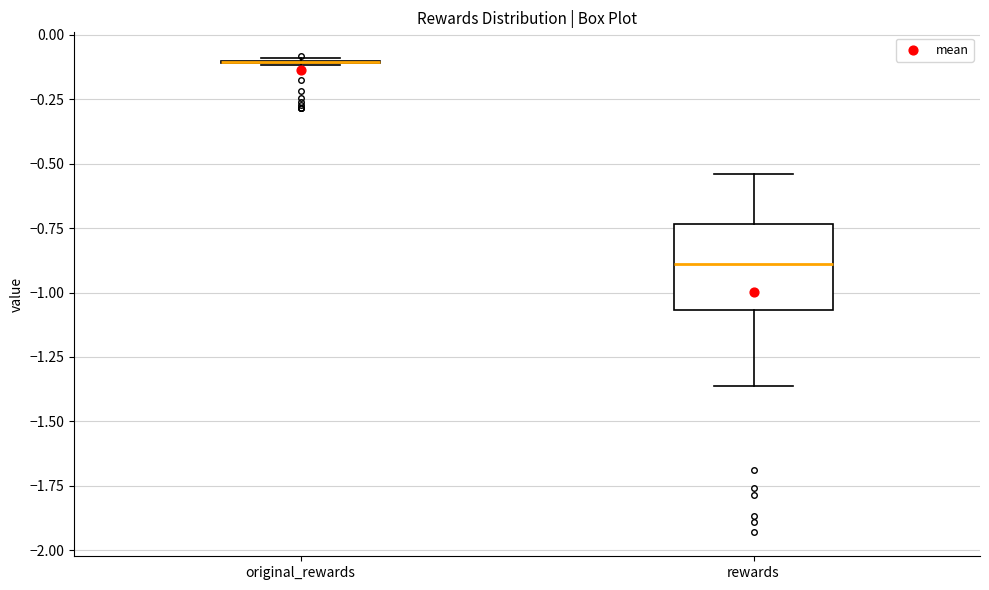

Reading left to right, read every box against the y-axis: the position of its median line, the range the box covers, and the ends of its whiskers. The values are not printed on the chart, so give them approximately, as read against the axis.

original_rewards: box collapsed to a line at -0.10, whiskers -0.10 to -0.10
rewards: median -0.90, box -1.05 to -0.75, whiskers -1.35 to -0.55